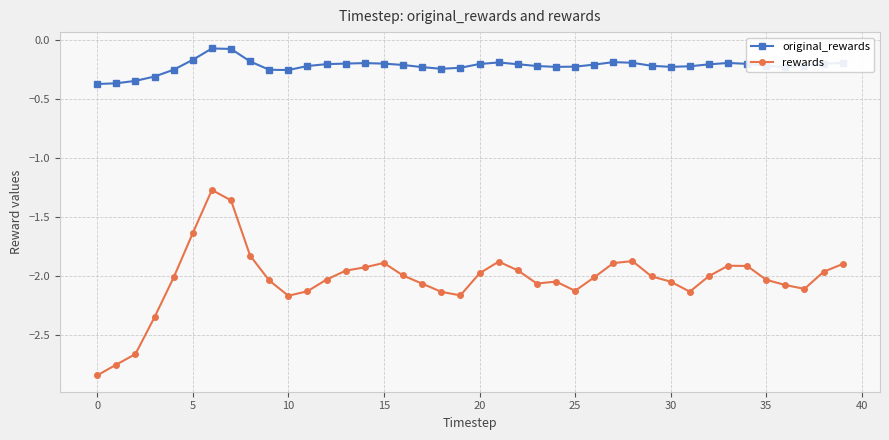

Which series has the widest spread of values?

rewards